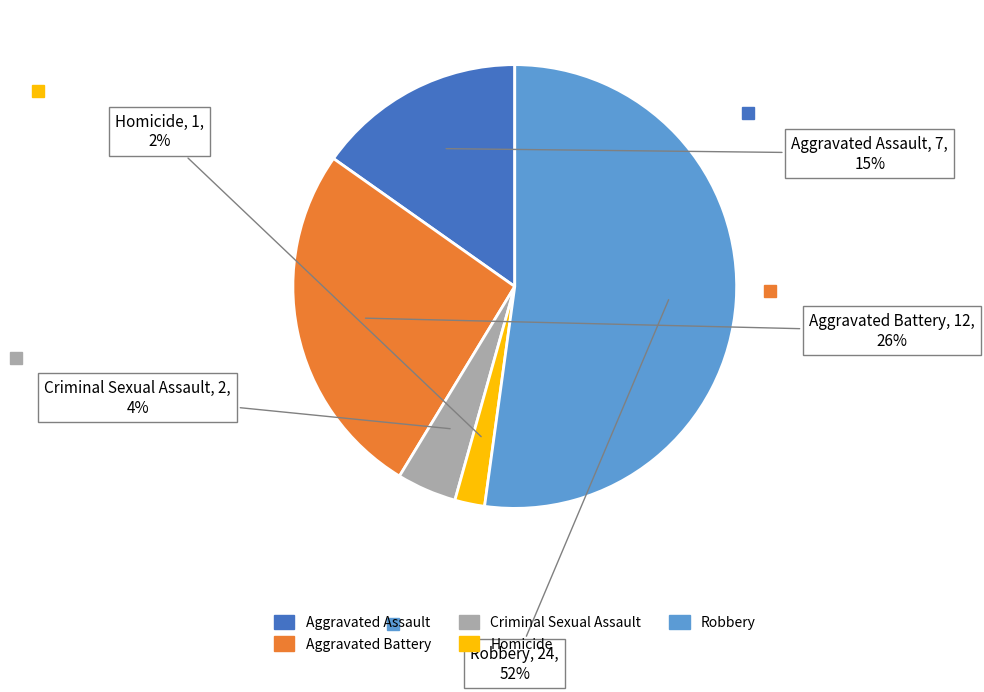

To the nearest percent, what percentage of the pie is Criminal Sexual Assault?

4%